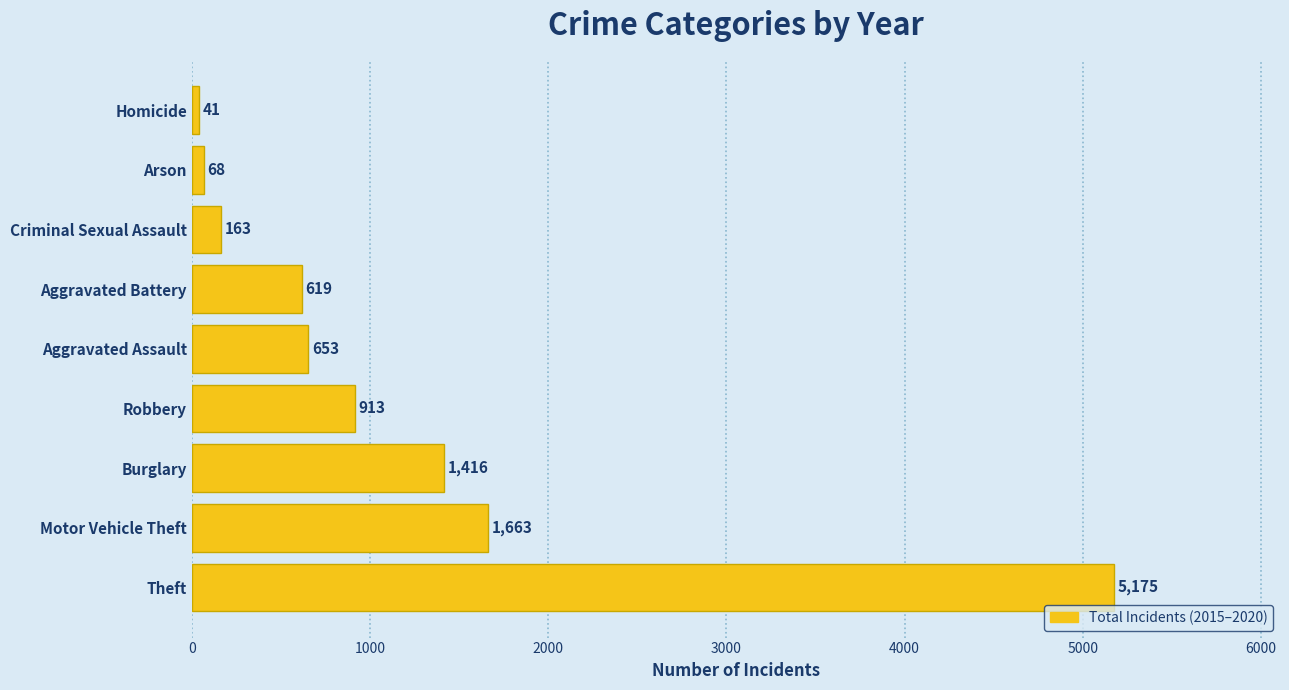

At which category does the chart reach its peak across all series?

Theft